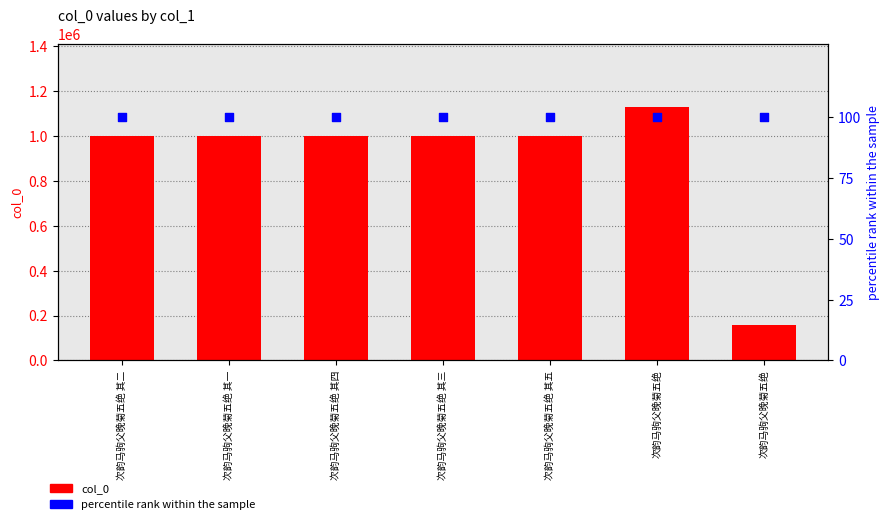

Which series contains the lowest Y value?

percentile rank within the sample